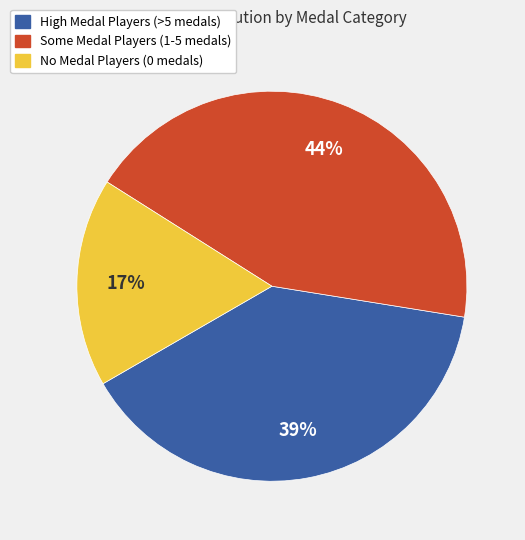

Does any single category account for the majority?

No